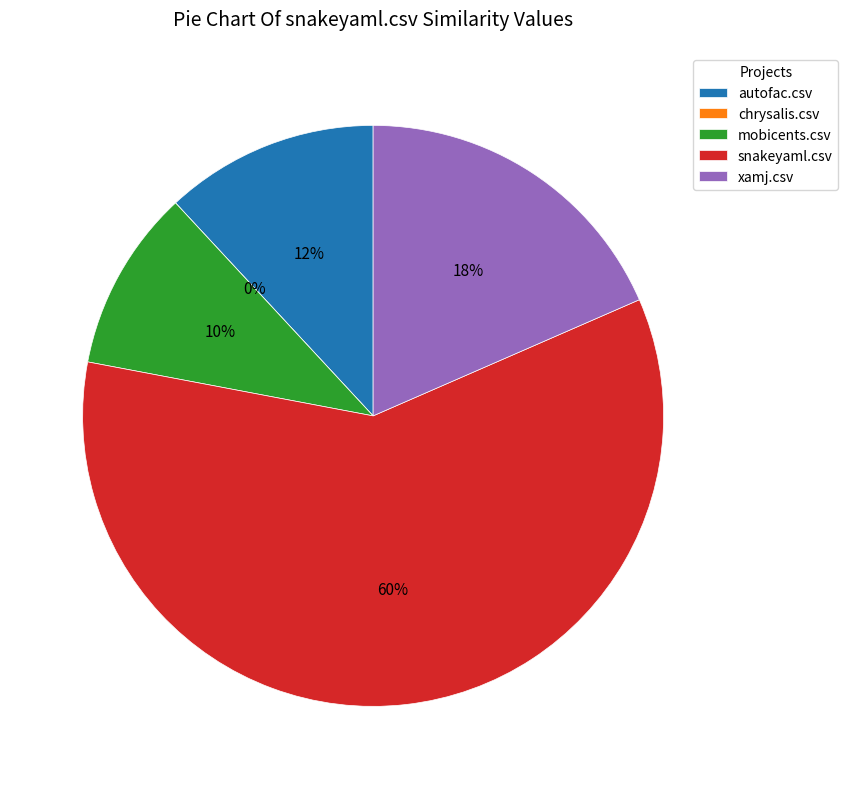

To the nearest percent, what is the average slice percentage?

20%